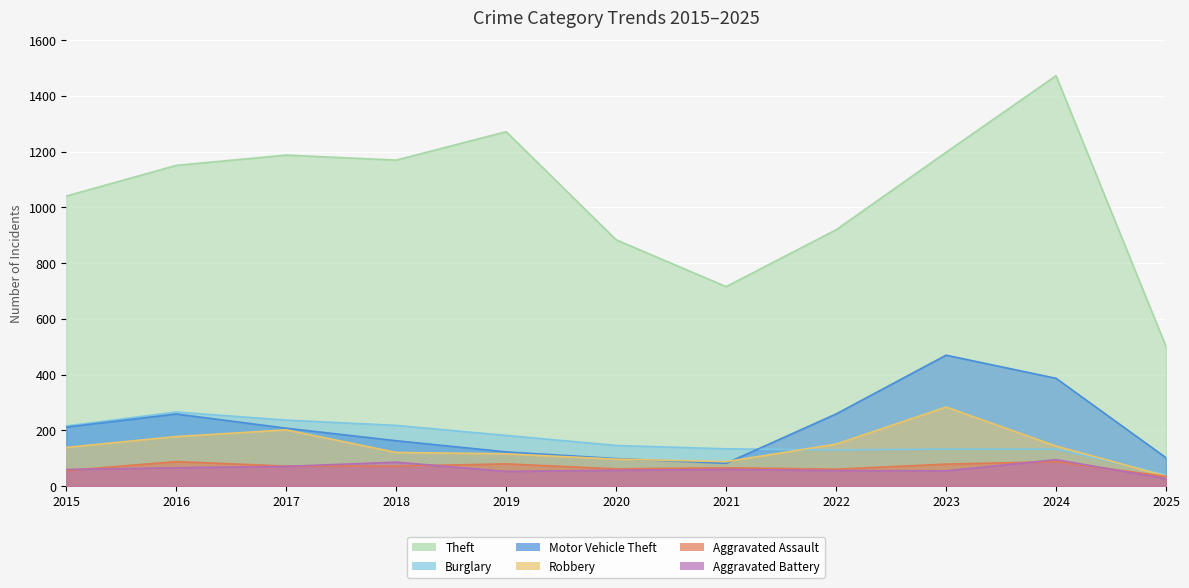

How many lines are shown in the chart?

6